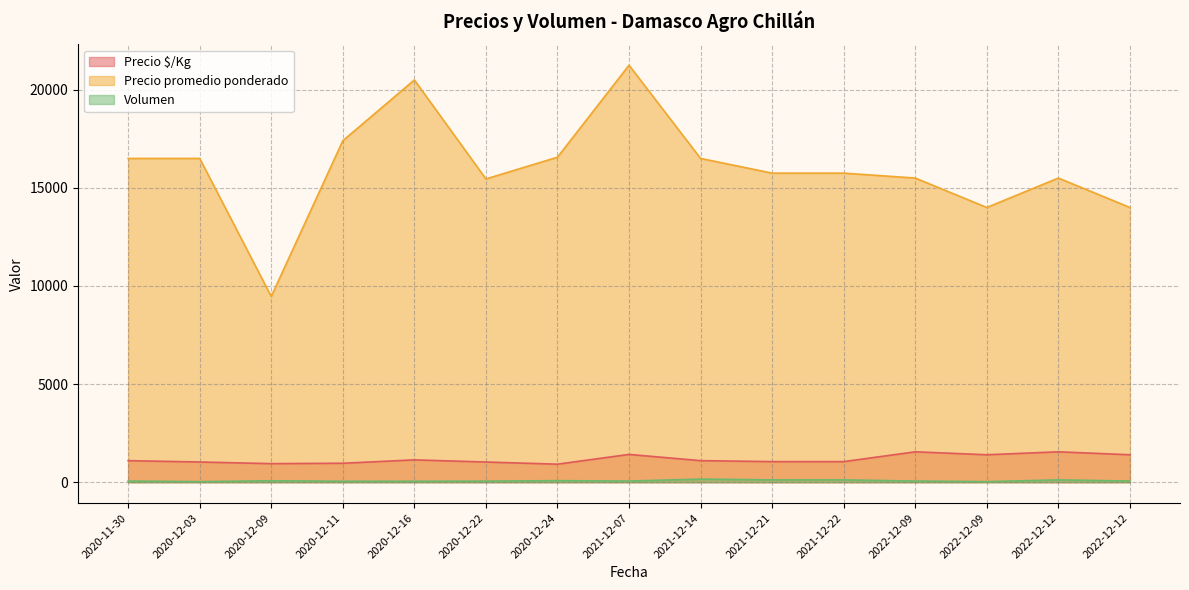

Which label corresponds to the largest value in the chart?

2021-12-07